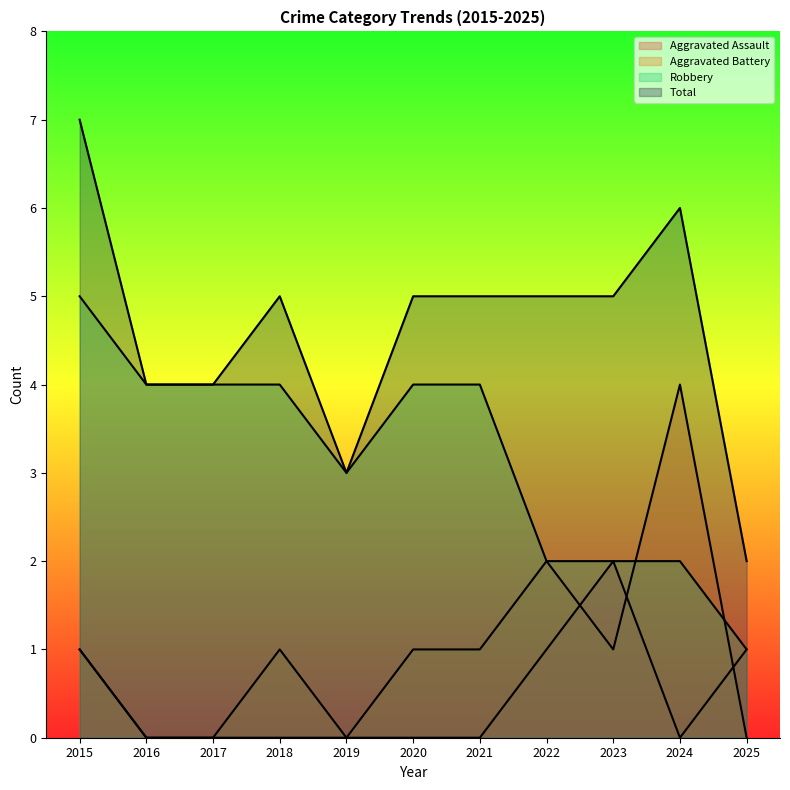

At which category does Aggravated Battery reach its first local peak?

2018